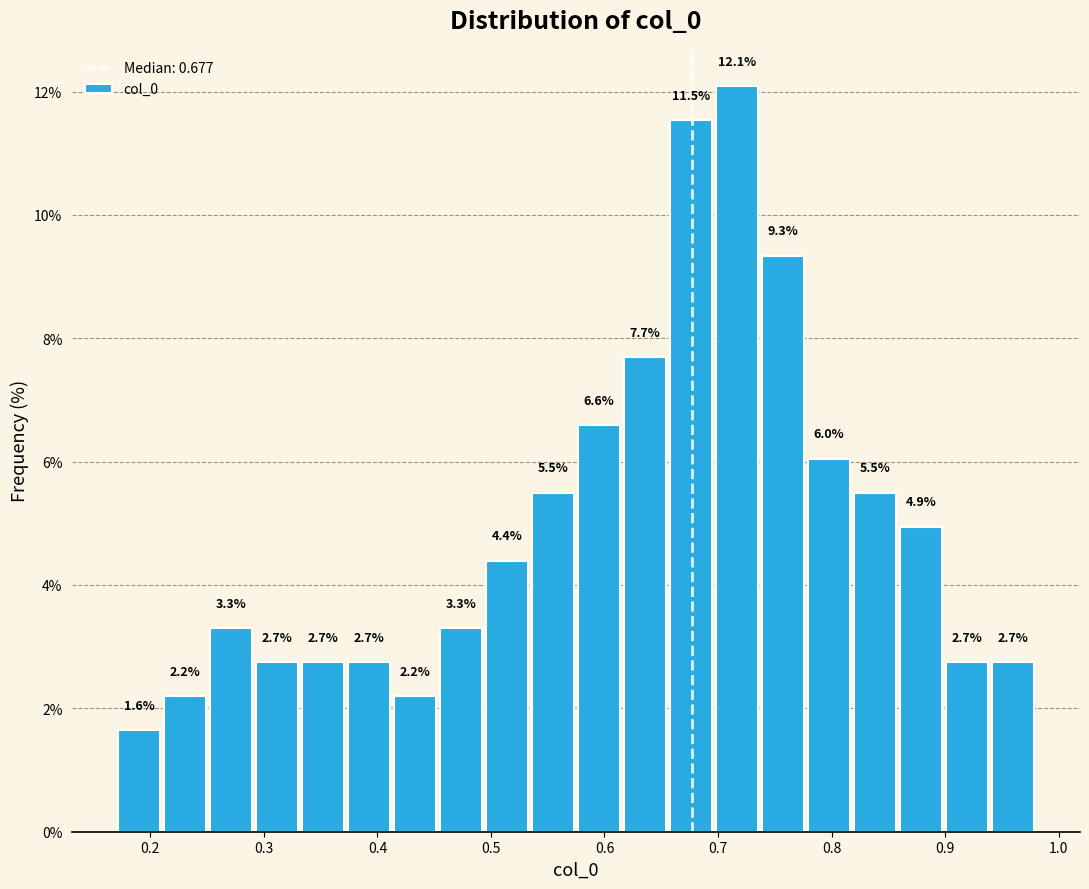

Reading left to right, transcribe this chart: for each bar, give the range it covers on the x-axis and its height. The bar edges are not printed on the chart, so give them approximately, as read against the axis.

0.17 to 0.21: 1.6
0.21 to 0.25: 2.2
0.25 to 0.29: 3.3
0.29 to 0.33: 2.7
0.33 to 0.37: 2.7
0.37 to 0.41: 2.7
0.41 to 0.45: 2.2
0.45 to 0.49: 3.3
0.49 to 0.53: 4.4
0.53 to 0.58: 5.5
0.58 to 0.62: 6.6
0.62 to 0.66: 7.7
0.66 to 0.70: 11.5
0.70 to 0.74: 12.1
0.74 to 0.78: 9.3
0.78 to 0.82: 6.0
0.82 to 0.86: 5.5
0.86 to 0.90: 4.9
0.90 to 0.94: 2.7
0.94 to 0.98: 2.7